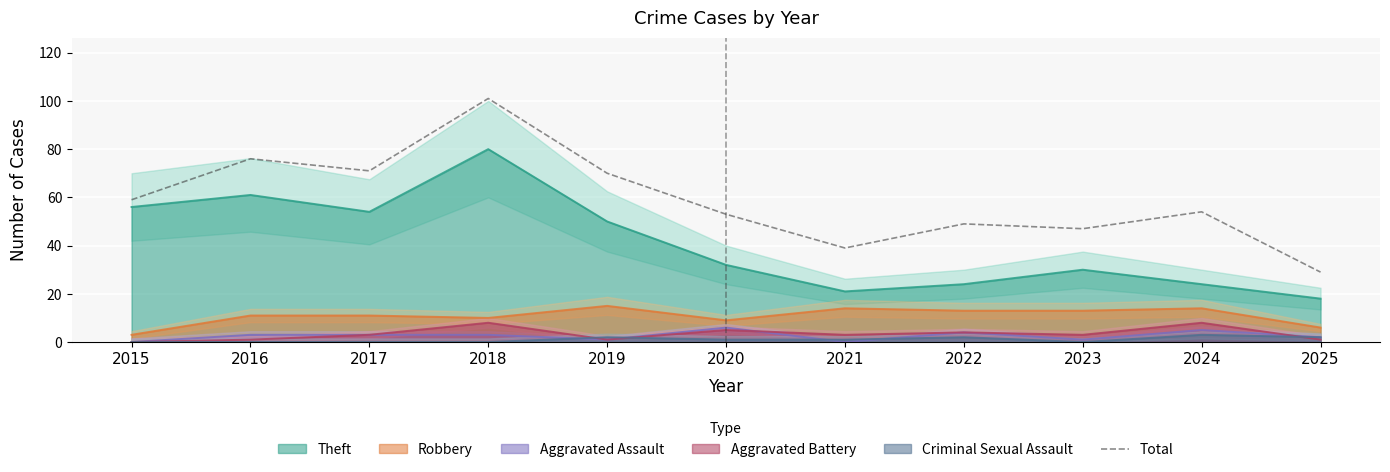

Where does the data first go above 54?

2015